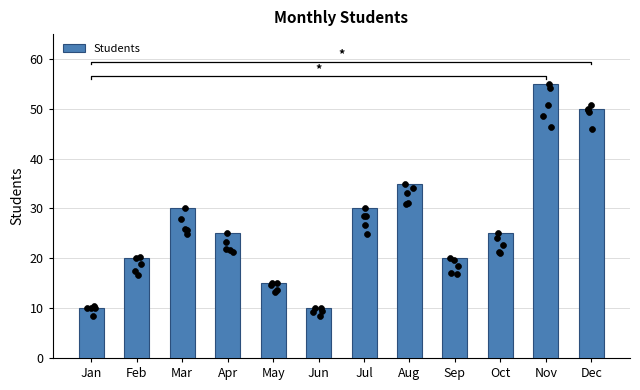

What is the change in value from Jan to Jul?

+20